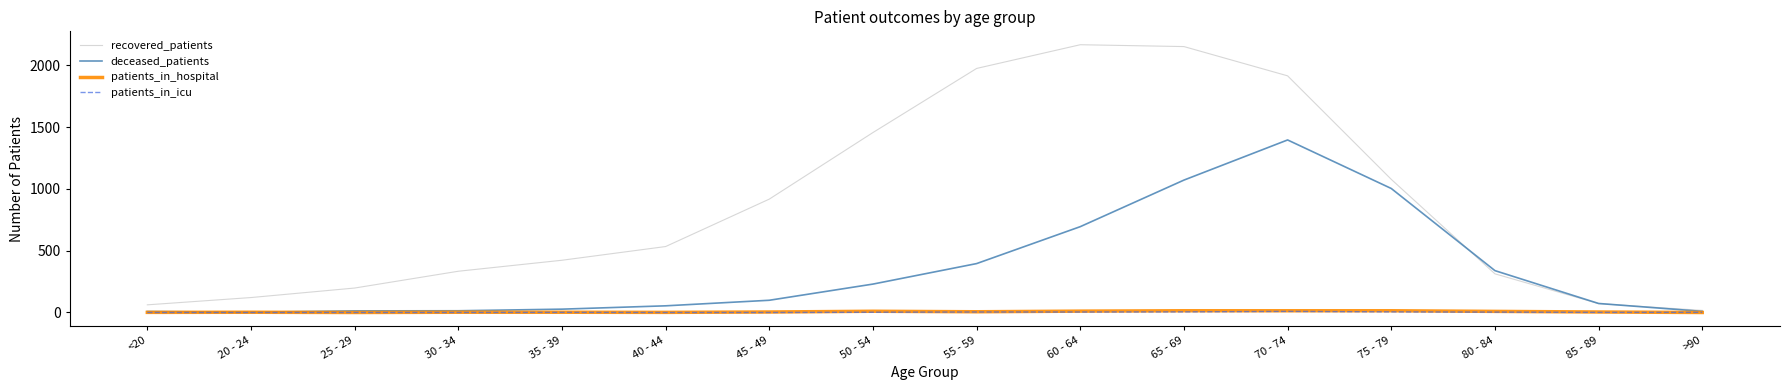

What is the difference between the patients_in_icu values at 55 - 59 and 65 - 69?

1